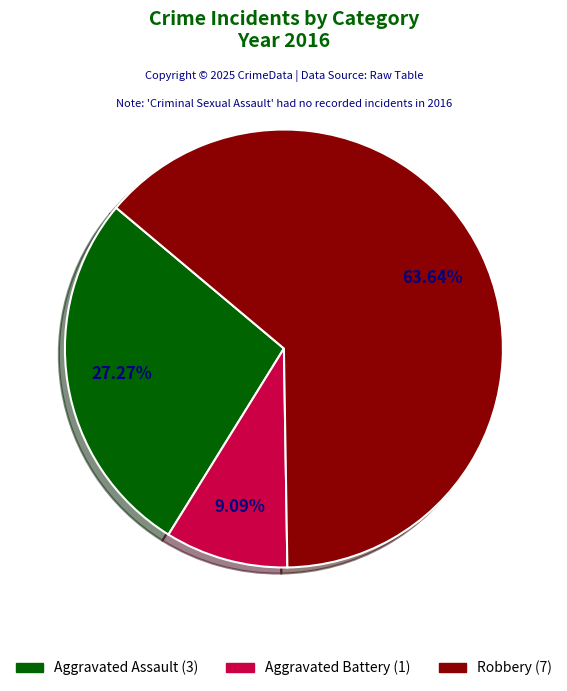

Is there a majority slice in this chart?

Yes